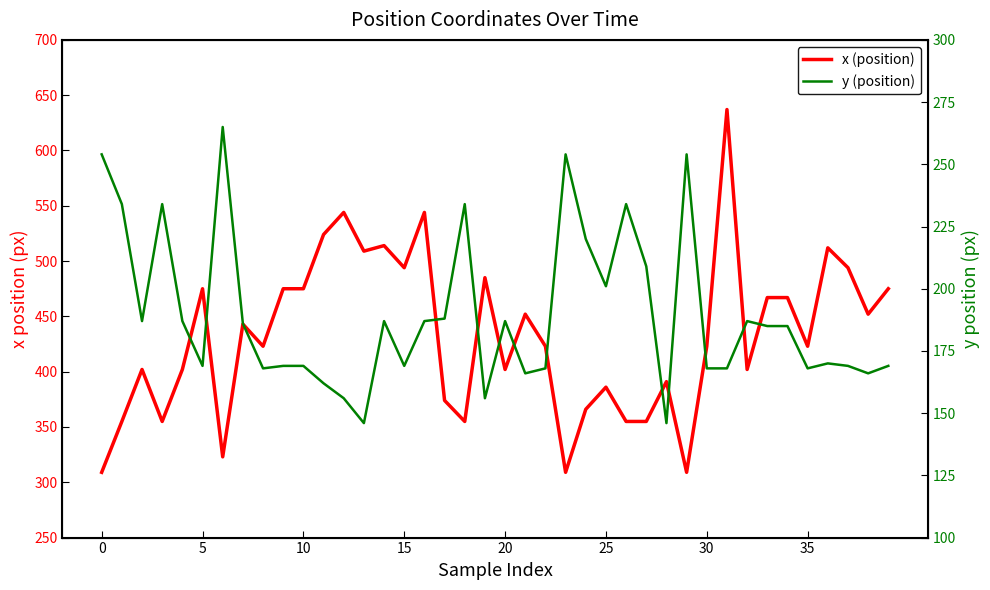

In y (position), how many points are lower than both neighbors (excluding endpoints)?

11